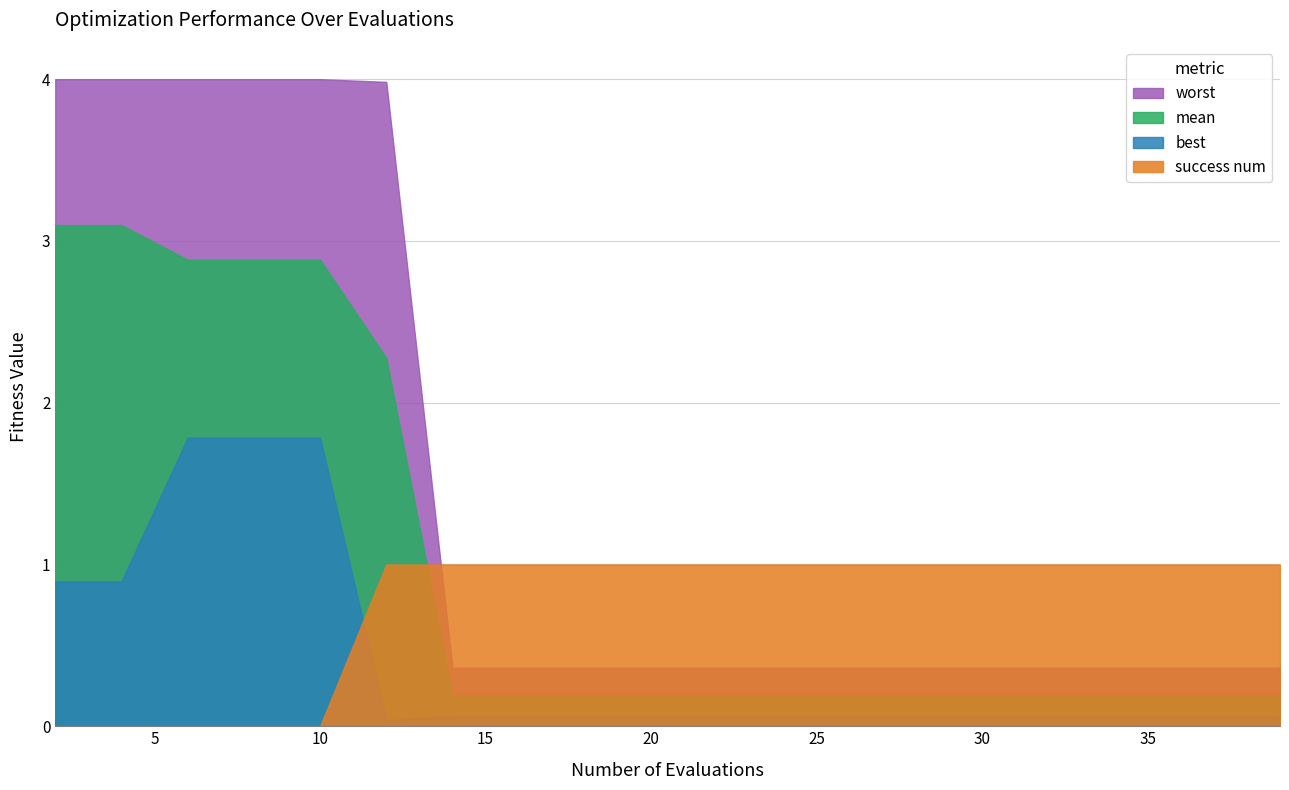

What is the difference between the best values at 22 and 6?

1.7